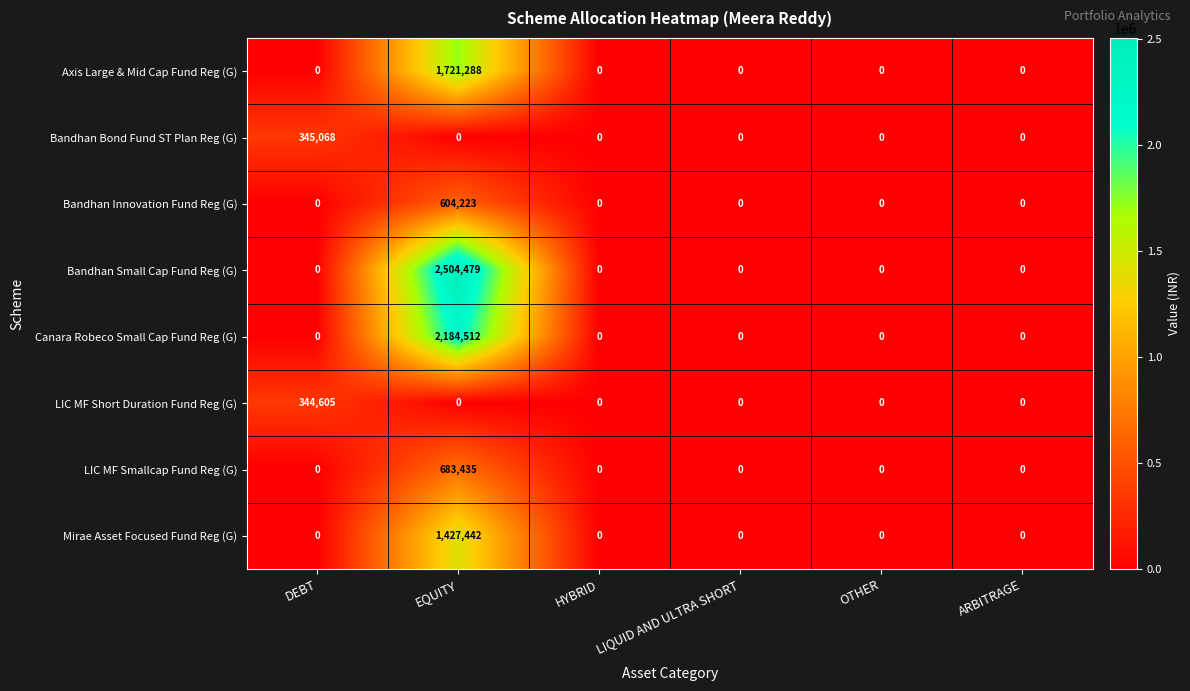

What is the difference between the highest and lowest values at DEBT?

345068